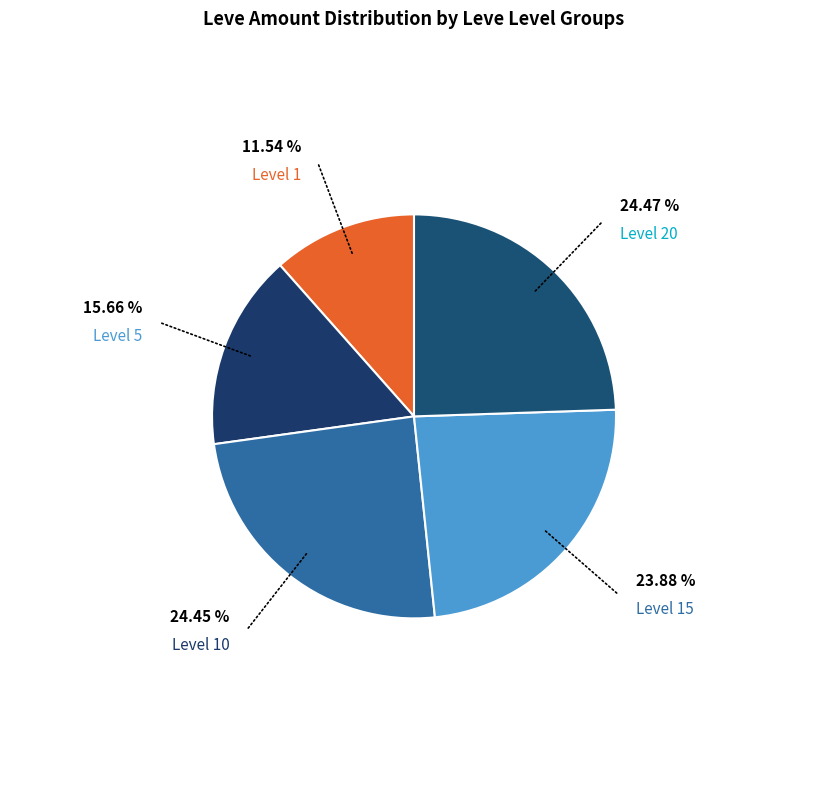

How many segments does this pie chart have?

5